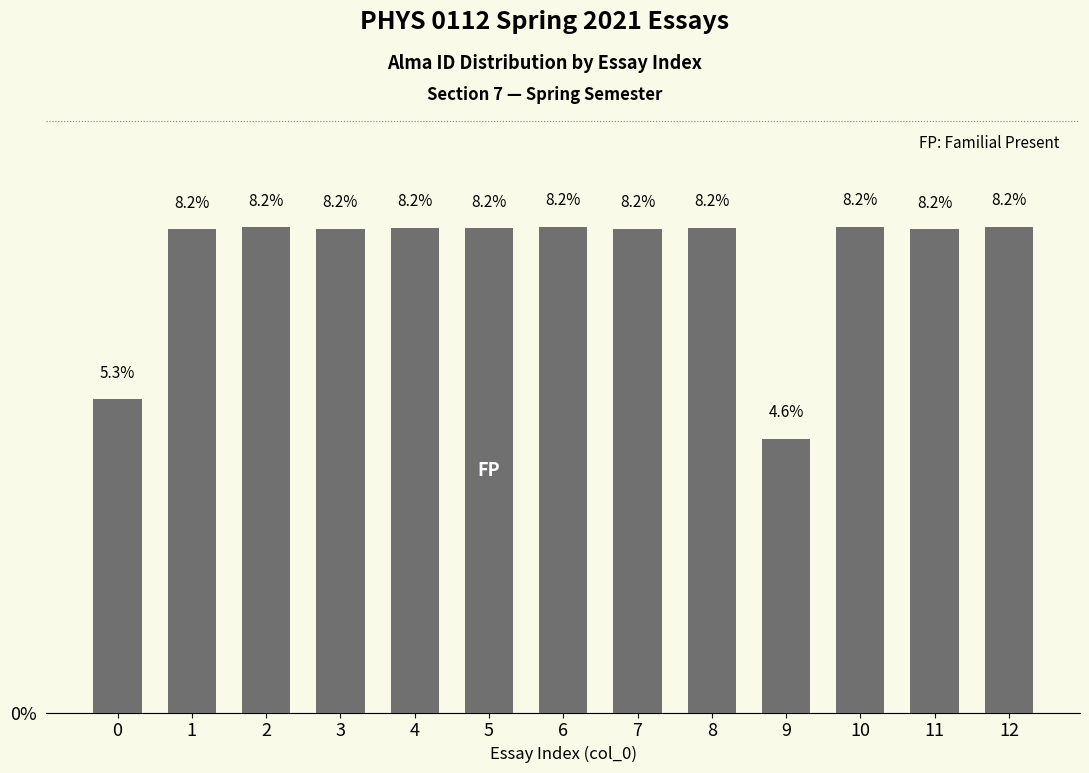

What is the minimum value shown in the chart?

4.6